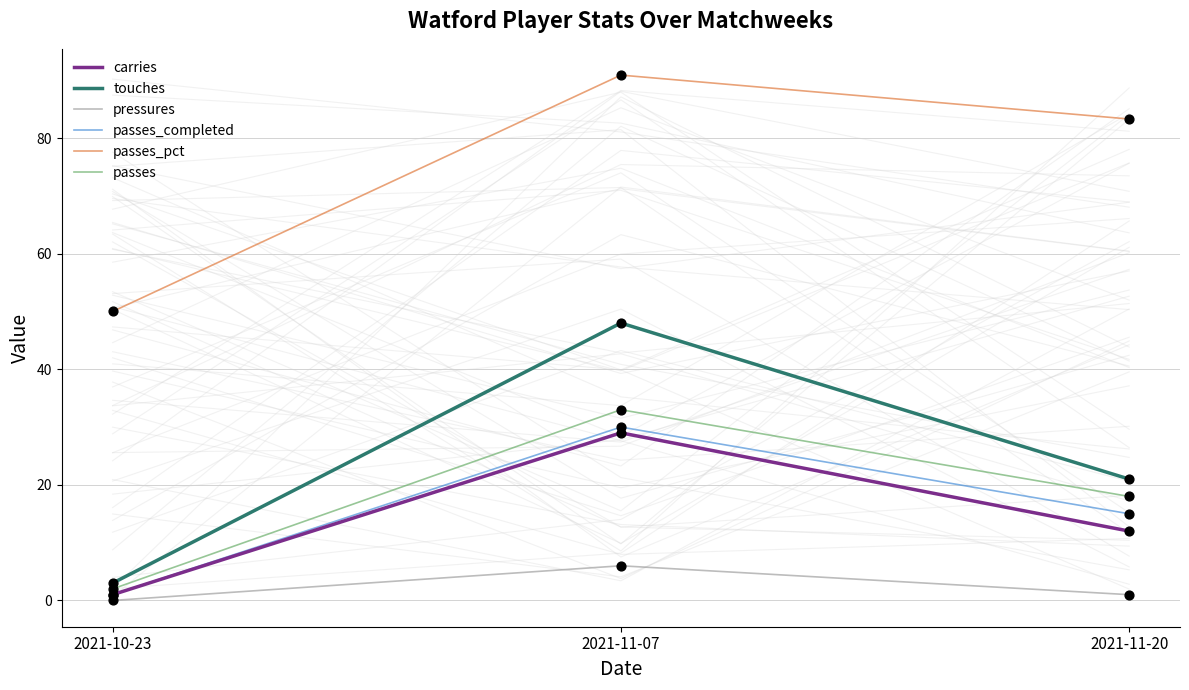

Is the value of pressures at 2021-10-23 greater than the value of passes_pct at 2021-11-07?

No